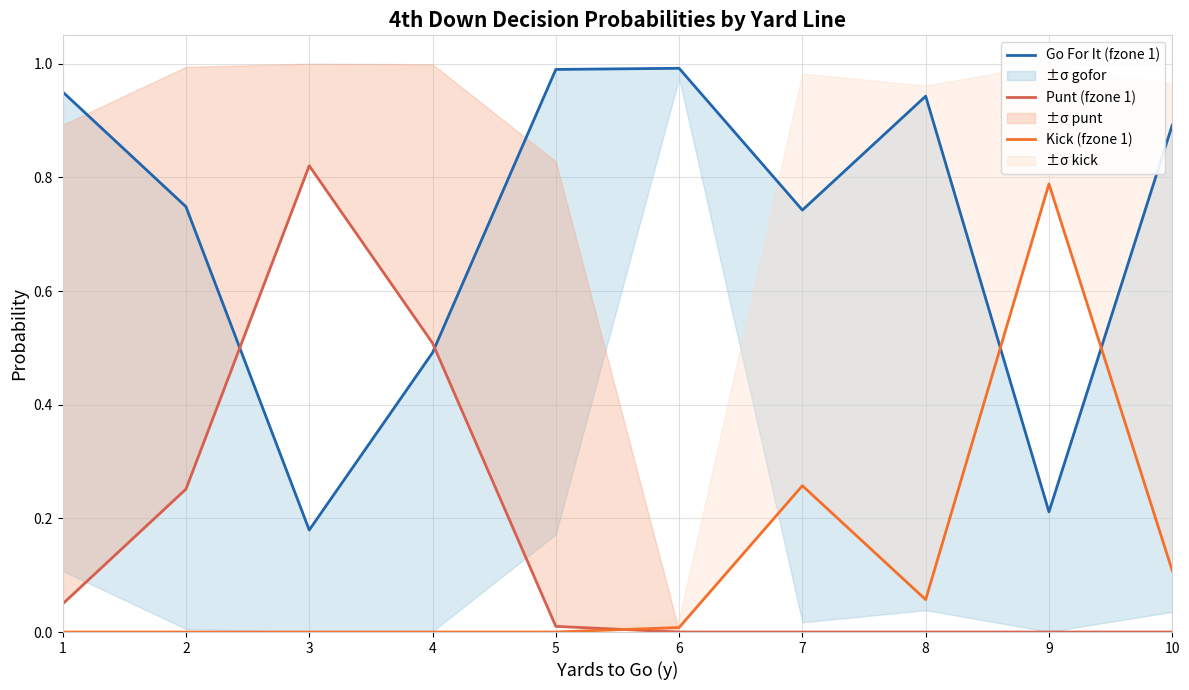

At which label is Go For It (fzone 1) closest to 0?

3